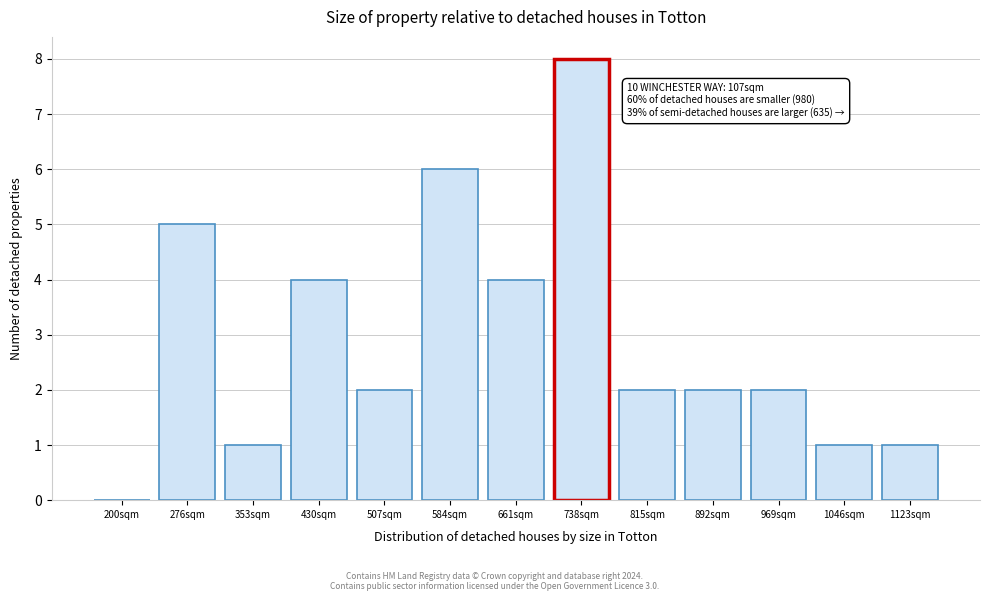

Reading right to left, extract all data points from this chart.

1123sqm=1	1046sqm=1	969sqm=2	892sqm=2	815sqm=2	738sqm=8	661sqm=4	584sqm=6	507sqm=2	430sqm=4	353sqm=1	276sqm=5	200sqm=0